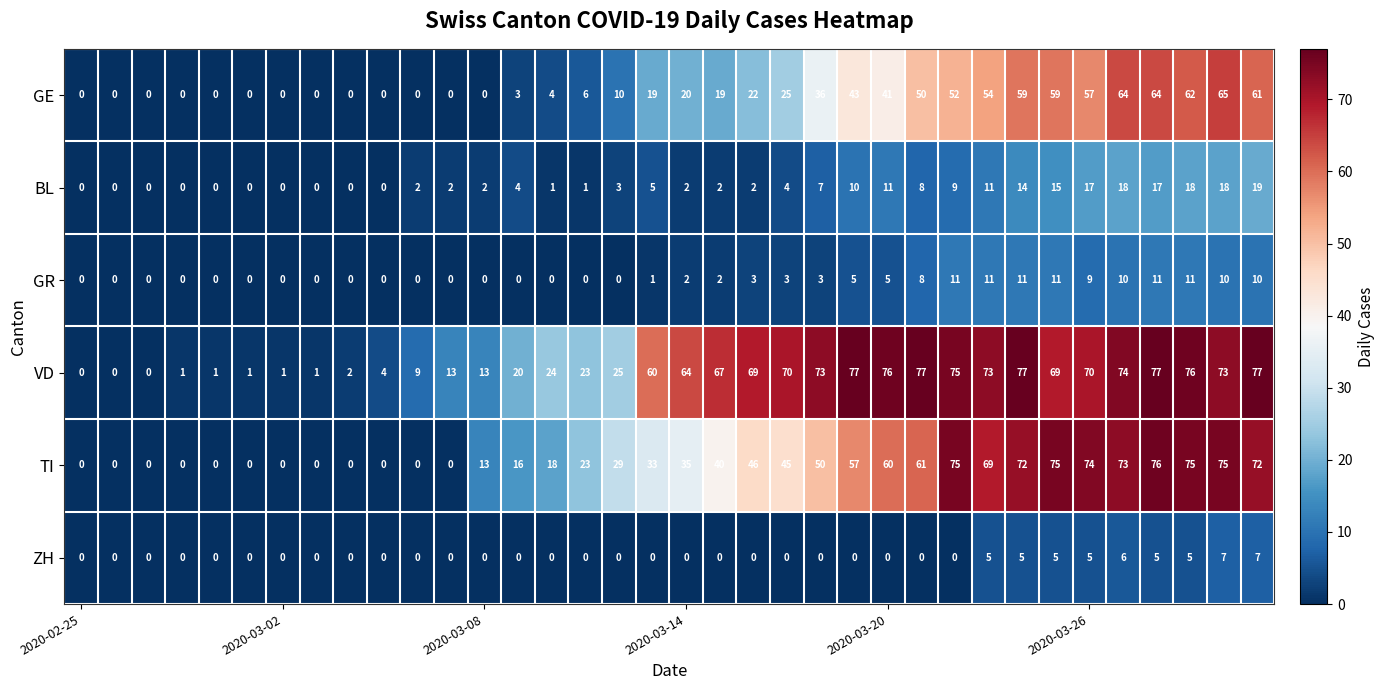

What is the difference between the second highest and second lowest values in the ZH series?

7